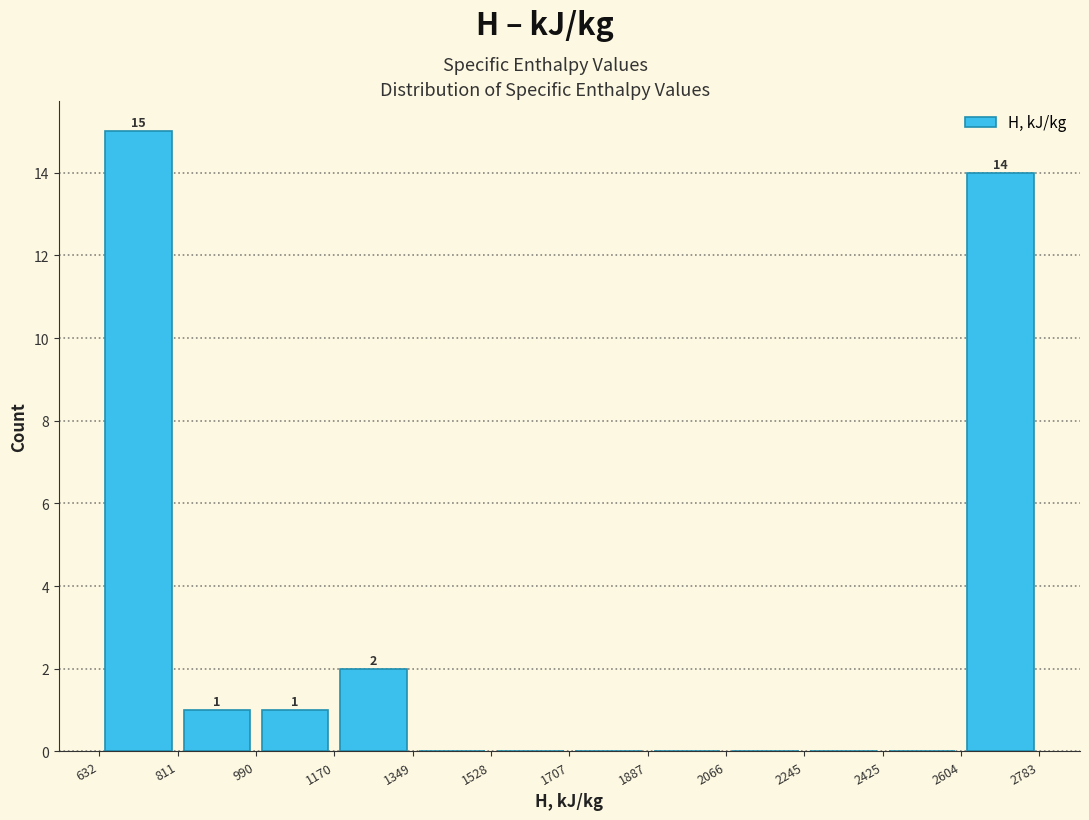

Over which range of the x-axis is the bar tallest?

632 to 811